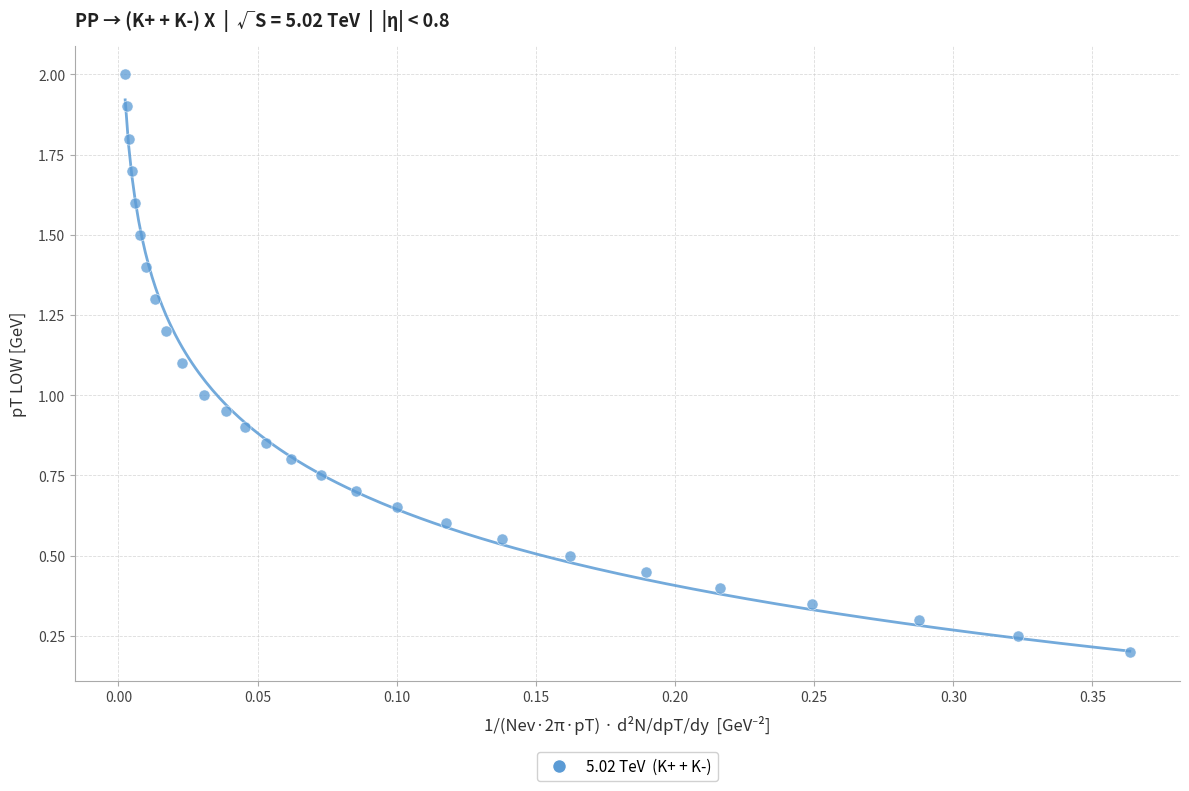

What is the range of Y values (max minus min)?

1.8